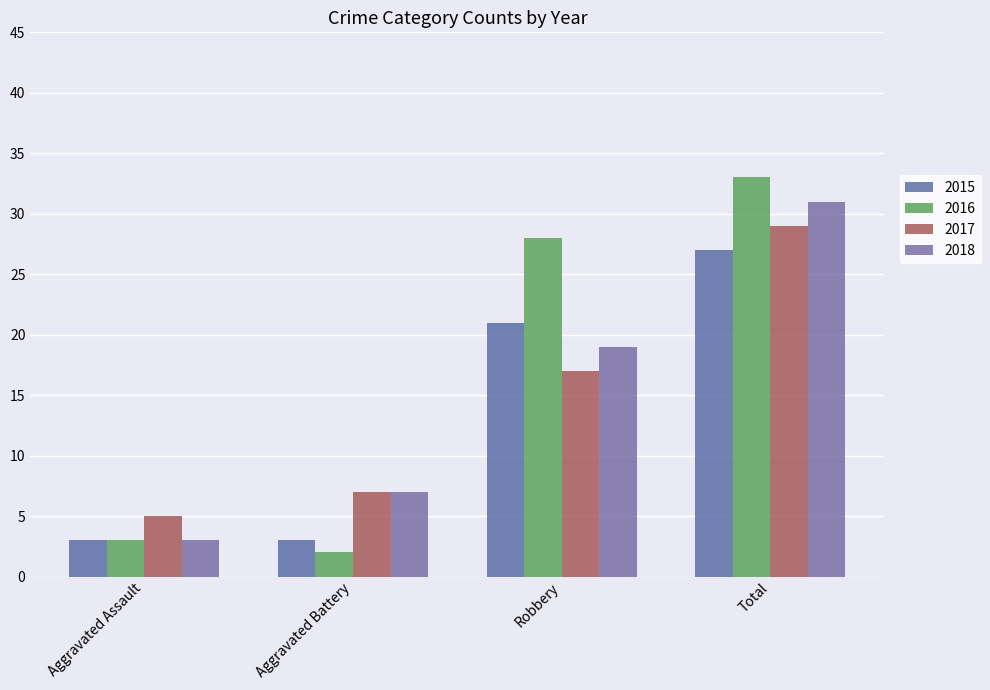

The 2017 series shows 44 at Total. True or false?

False